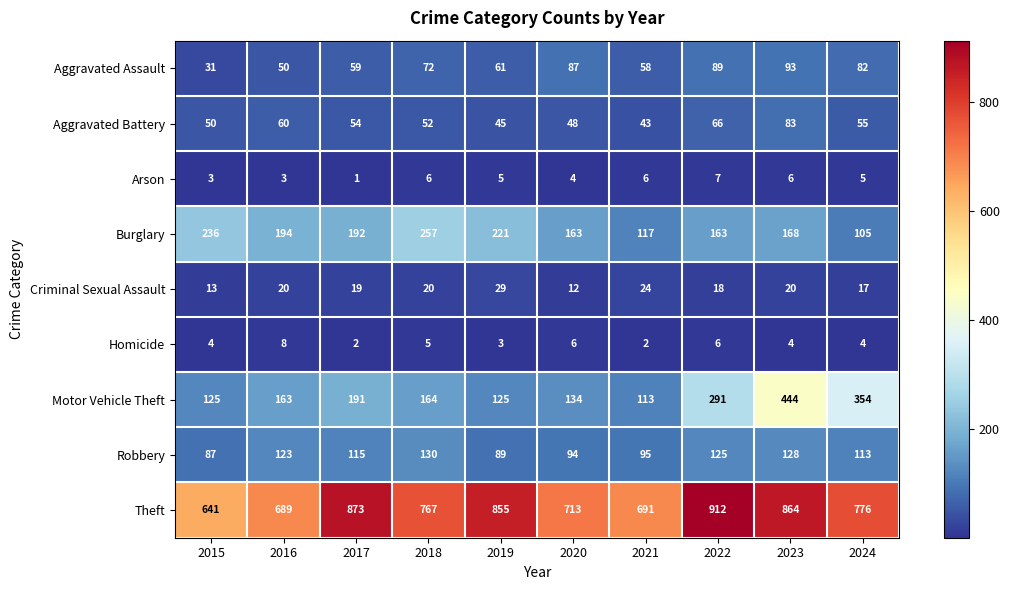

How many data points does each series have?

10